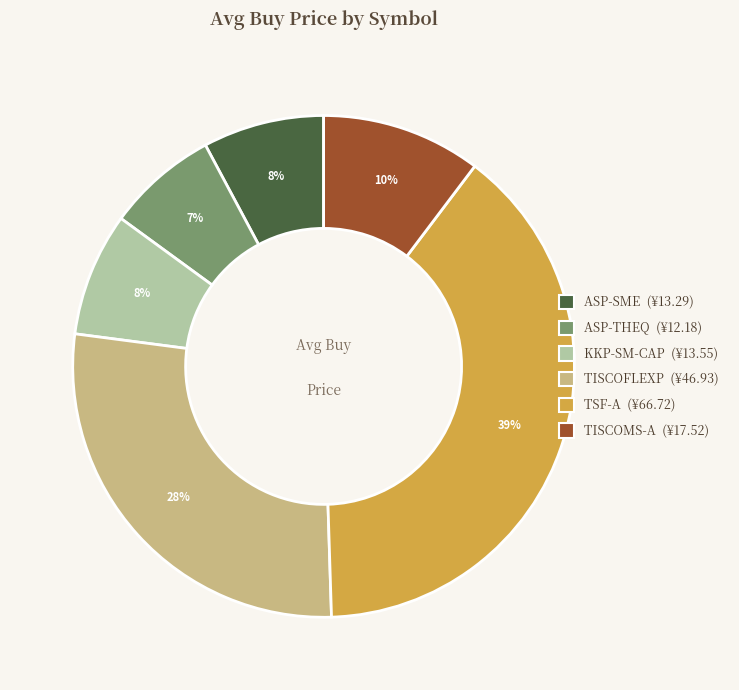

Is it true that KKP-SM-CAP is 8% of the pie?

True